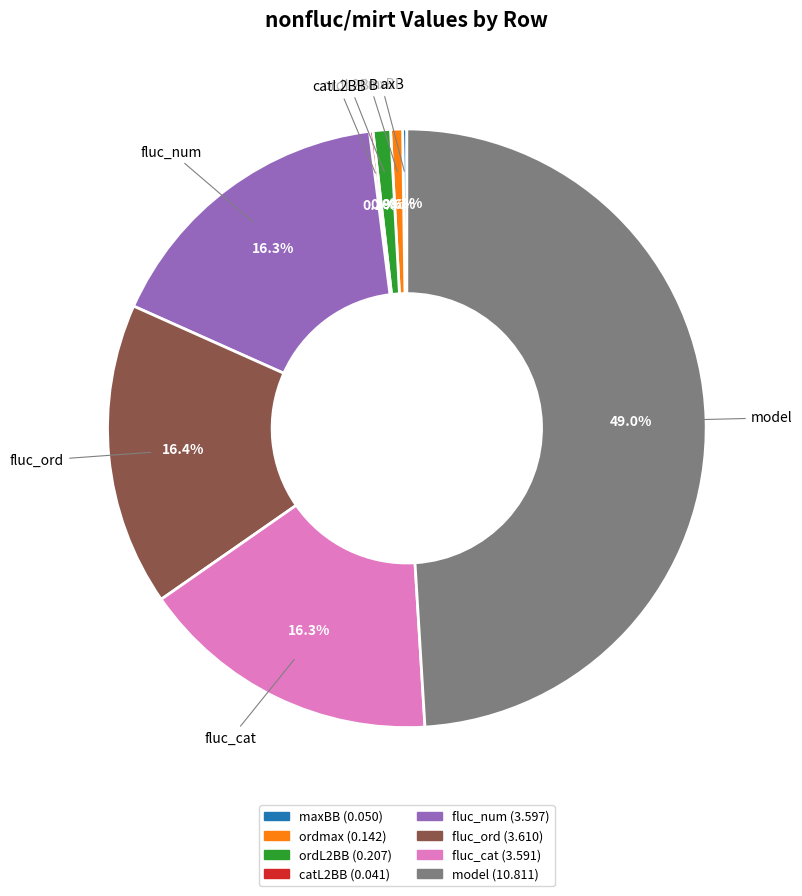

Which slice is the largest?

model